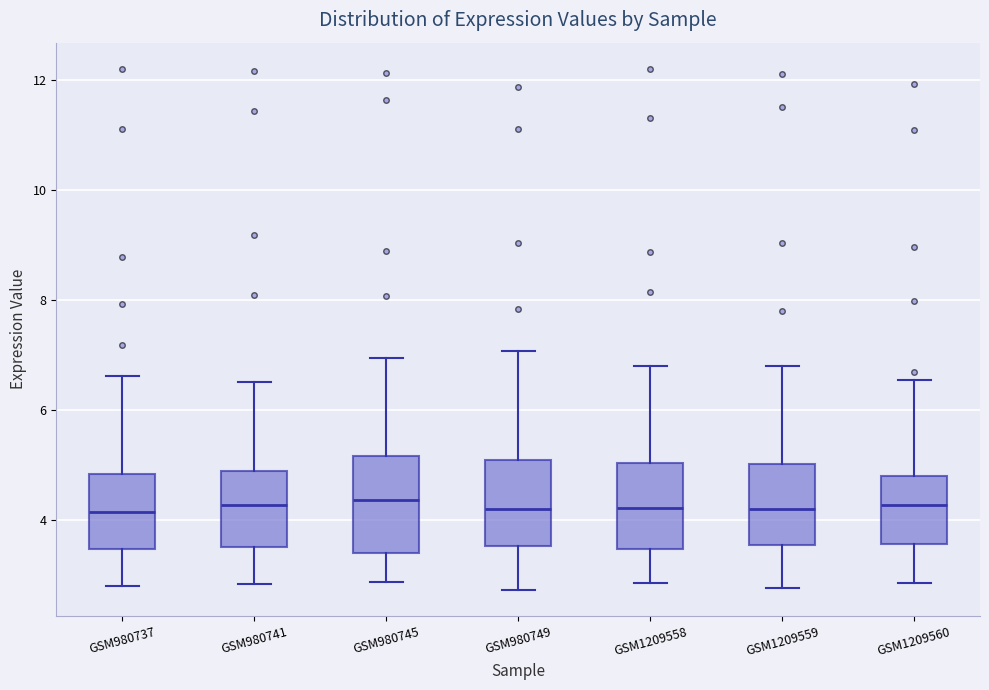

Reading left to right, read every box against the y-axis: the position of its median line, the range the box covers, and the ends of its whiskers. The values are not printed on the chart, so give them approximately, as read against the axis.

GSM980737: median 4.2, box 3.4 to 4.8, whiskers 2.8 to 6.6
GSM980741: median 4.2, box 3.6 to 4.8, whiskers 2.8 to 6.6
GSM980745: median 4.4, box 3.4 to 5.2, whiskers 2.8 to 7.0
GSM980749: median 4.2, box 3.6 to 5.2, whiskers 2.8 to 7.0
GSM1209558: median 4.2, box 3.4 to 5.0, whiskers 2.8 to 6.8
GSM1209559: median 4.2, box 3.6 to 5.0, whiskers 2.8 to 6.8
GSM1209560: median 4.2, box 3.6 to 4.8, whiskers 2.8 to 6.6